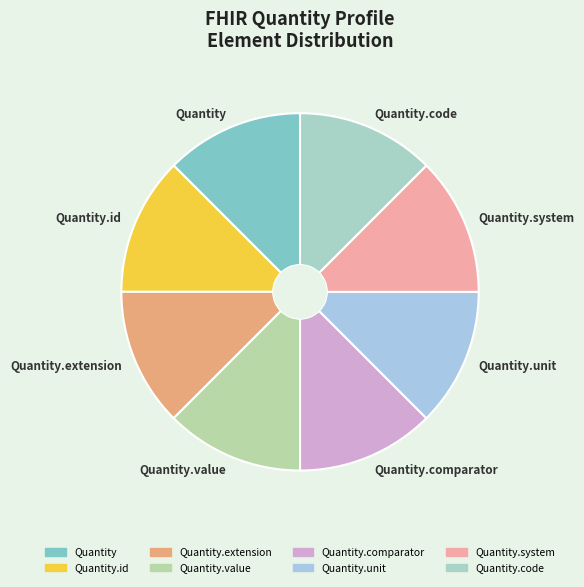

True or false: Quantity.unit accounts for 12% of the total.

True